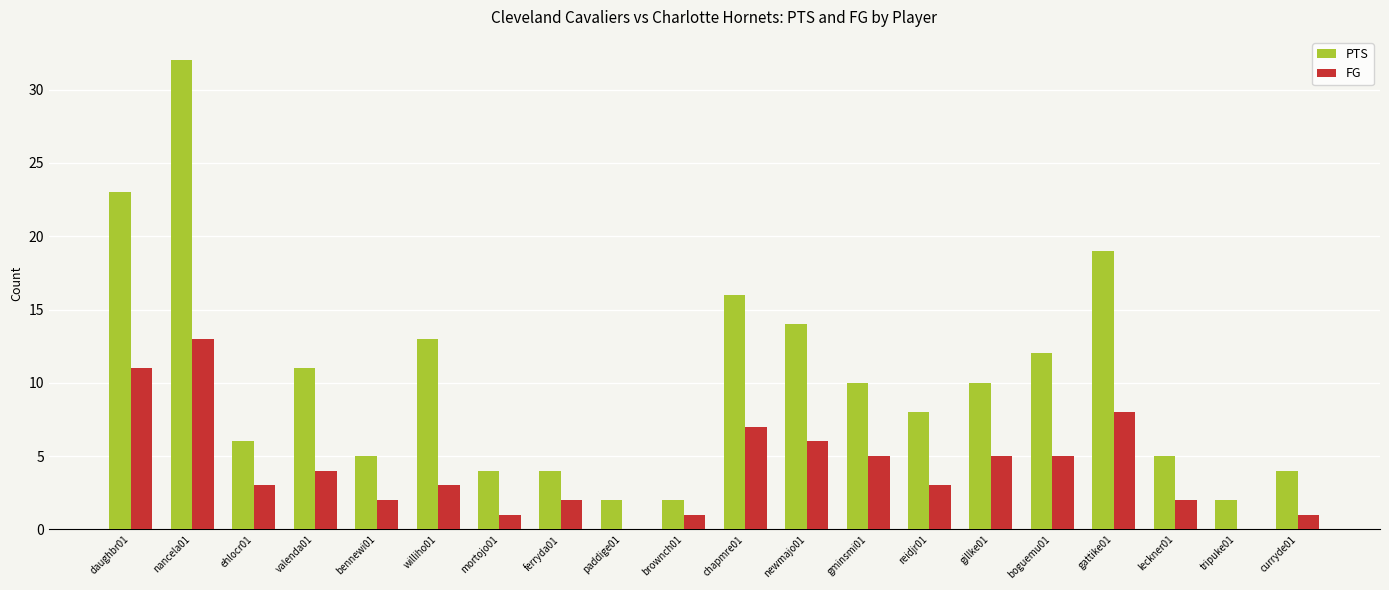

Between ehlocr01 and brownch01, which series saw the biggest shift?

PTS